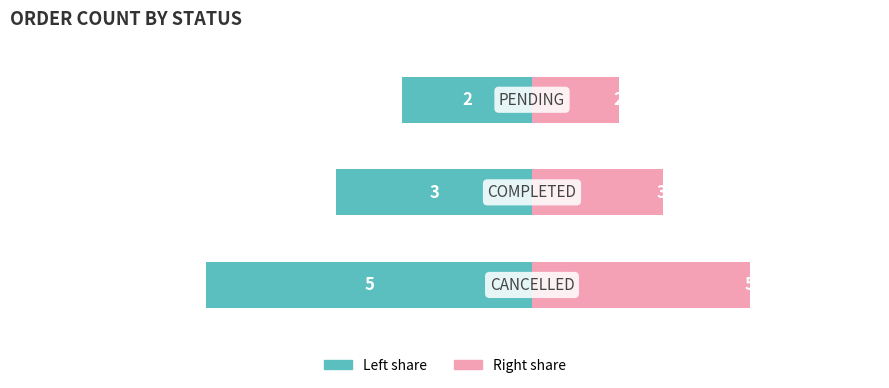

Reading left to right, transcribe all the data shown in this chart.

Count (left): -3.0	-1.8	-1.2
Count (right): 2.0	1.2	0.8